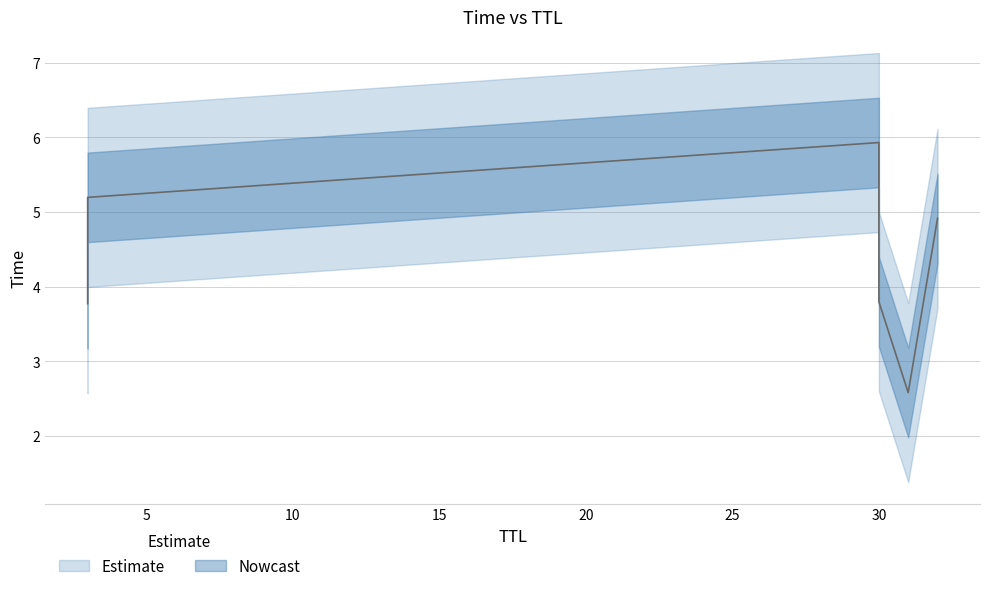

What is the ratio of the value at 3 to the value at 32?

0.8